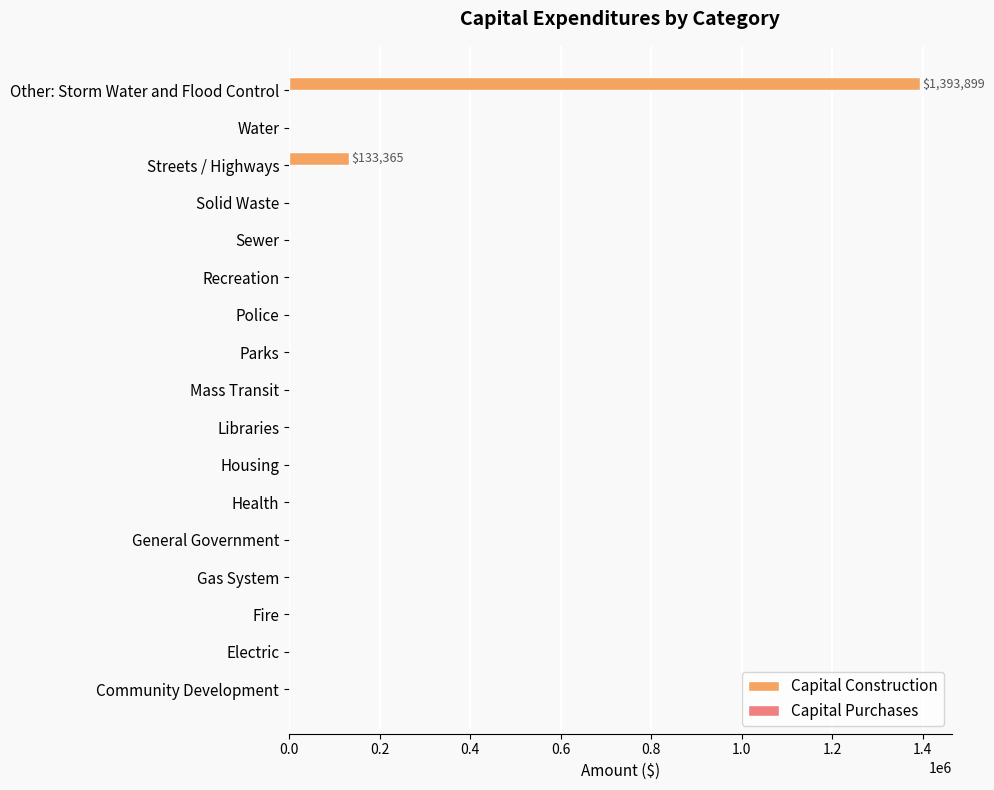

At which category does the chart reach its peak across all series?

Other: Storm Water and Flood Control